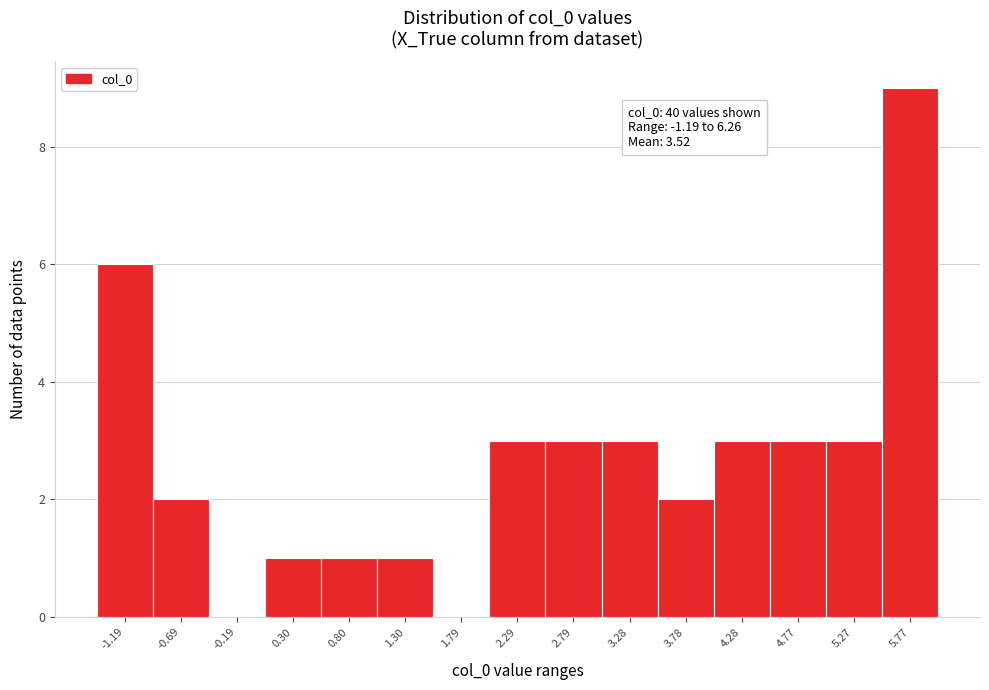

Reading left to right, transcribe all the data shown in this chart.

-1.19=6	-0.69=2	-0.19=0	0.30=1	0.80=1	1.30=1	1.79=0	2.29=3	2.79=3	3.28=3	3.78=2	4.28=3	4.77=3	5.27=3	5.77=9